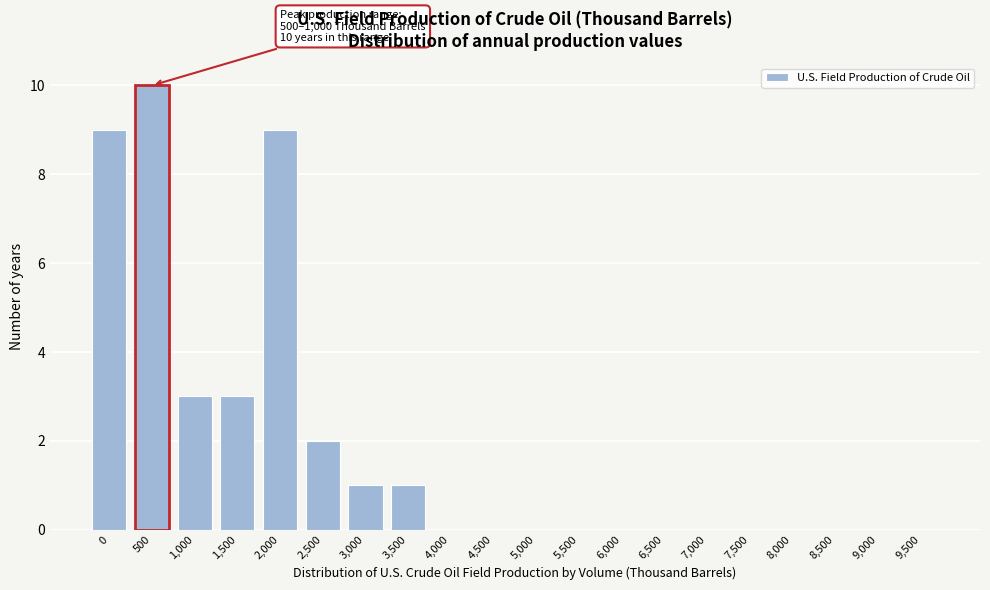

Reading right to left, extract all data points from this chart.

9,500=0	9,000=0	8,500=0	8,000=0	7,500=0	7,000=0	6,500=0	6,000=0	5,500=0	5,000=0	4,500=0	4,000=0	3,500=1	3,000=1	2,500=2	2,000=9	1,500=3	1,000=3	500=10	0=9